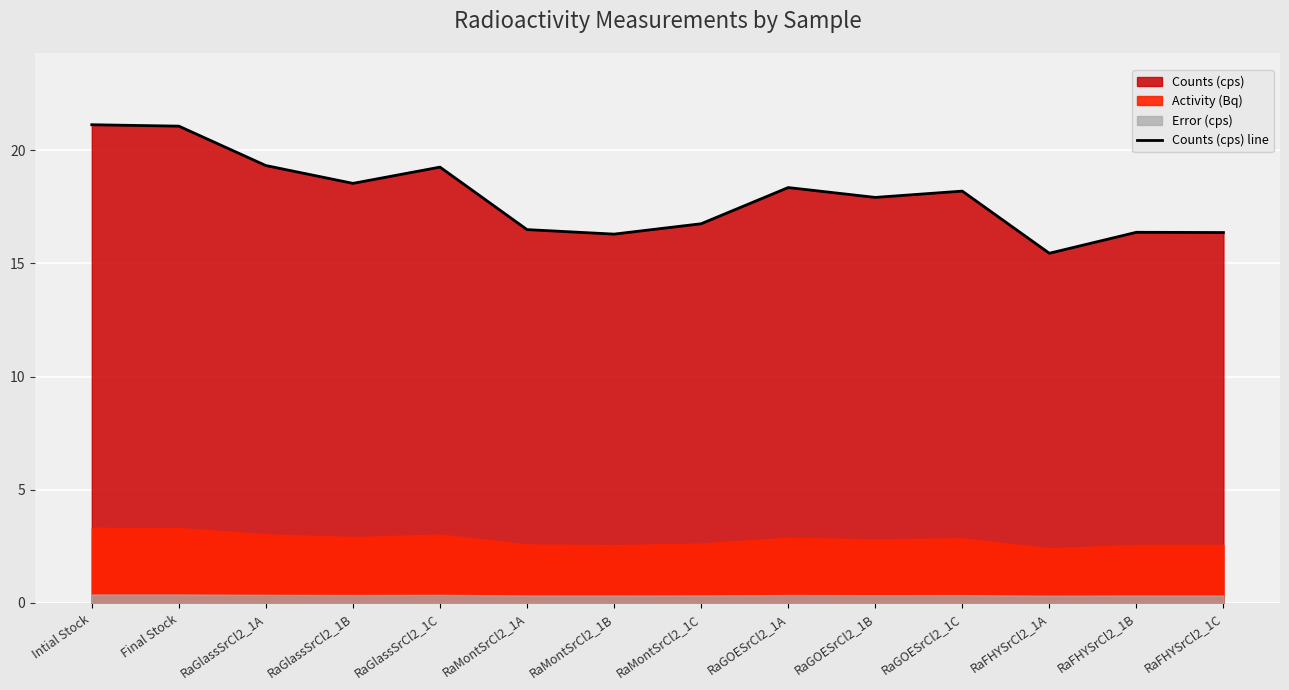

True or false: Counts (cps) line has a value of 3.7 at RaFHYSrCl2_1C.

False